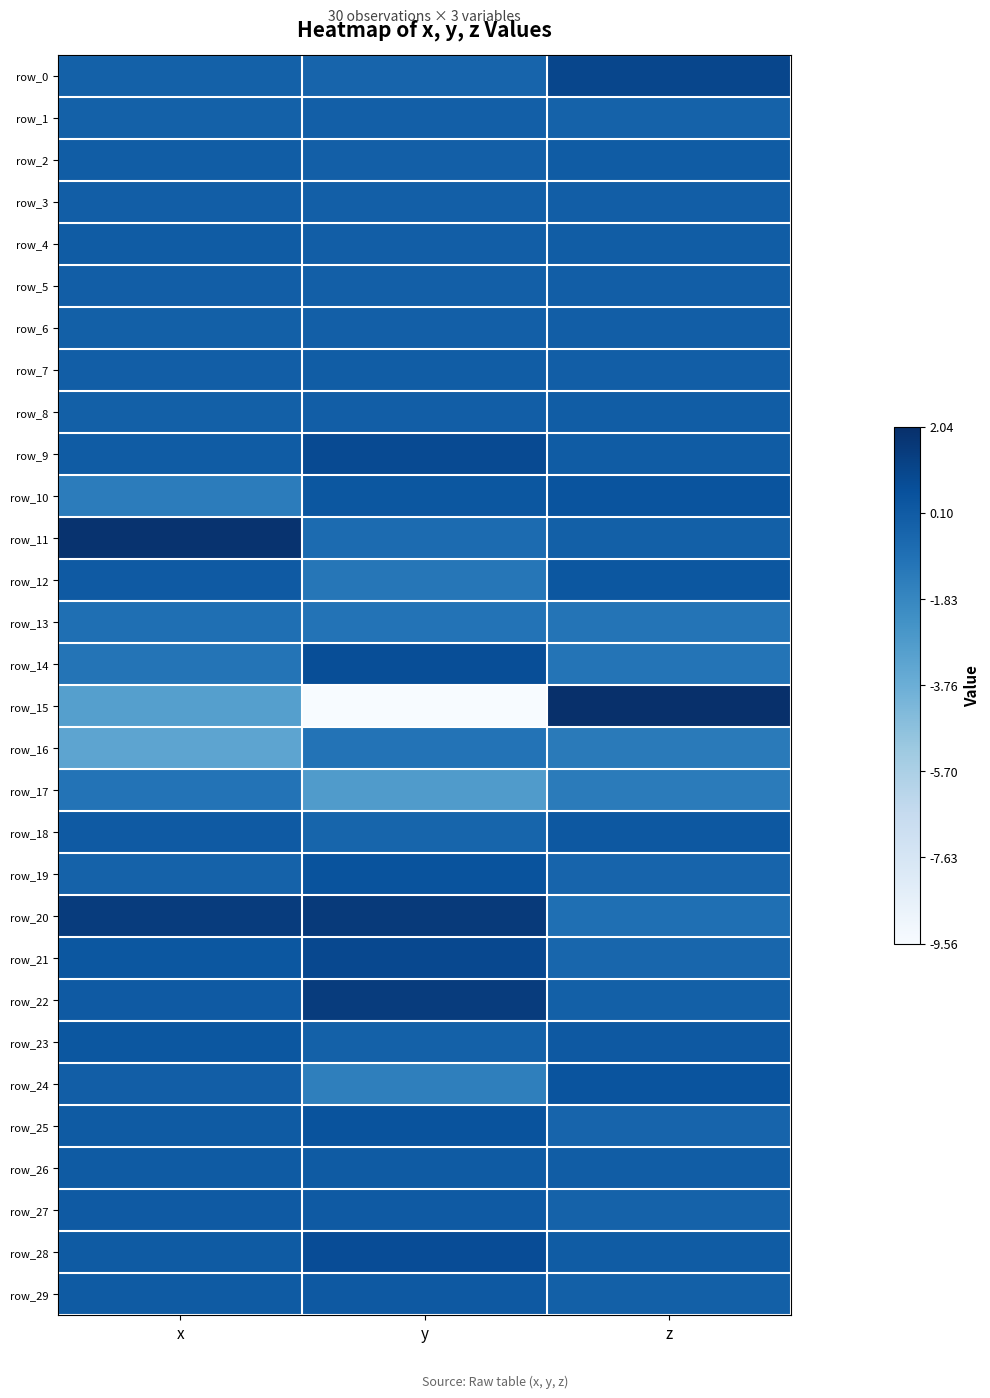

How many data points in row_17 are above -1?

1